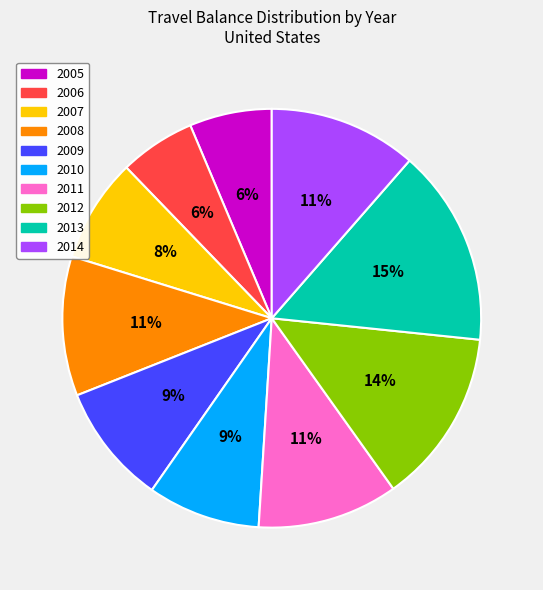

What percentage is the 2009 slice, to the nearest percent?

9%